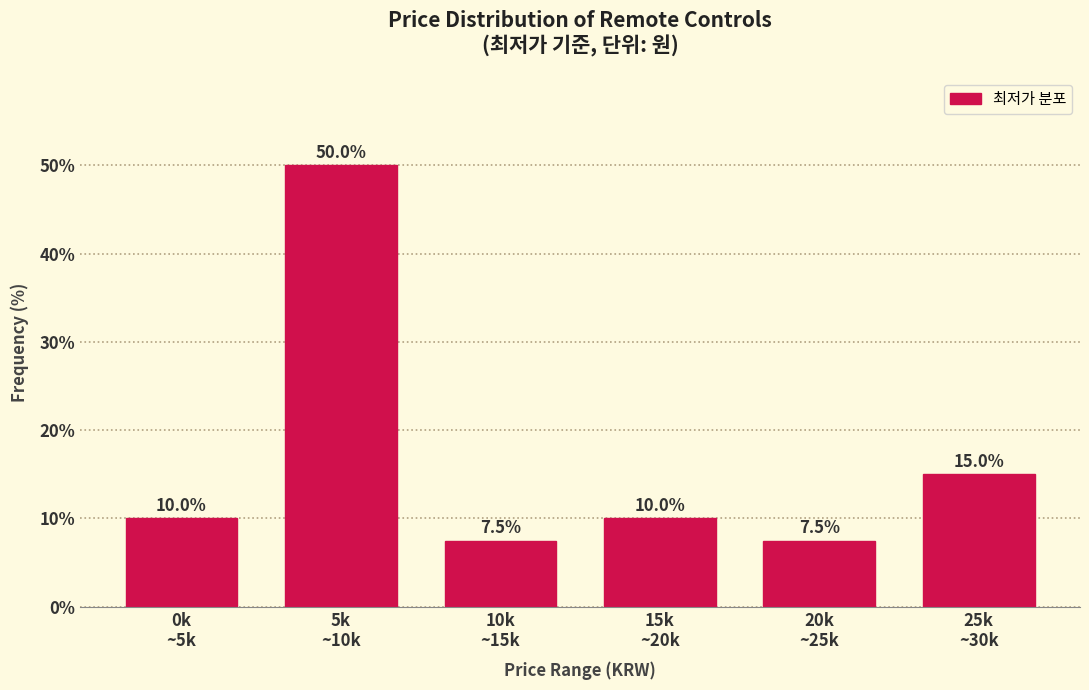

Reading left to right, extract all data points from this chart.

10.0	50.0	7.5	10.0	7.5	15.0